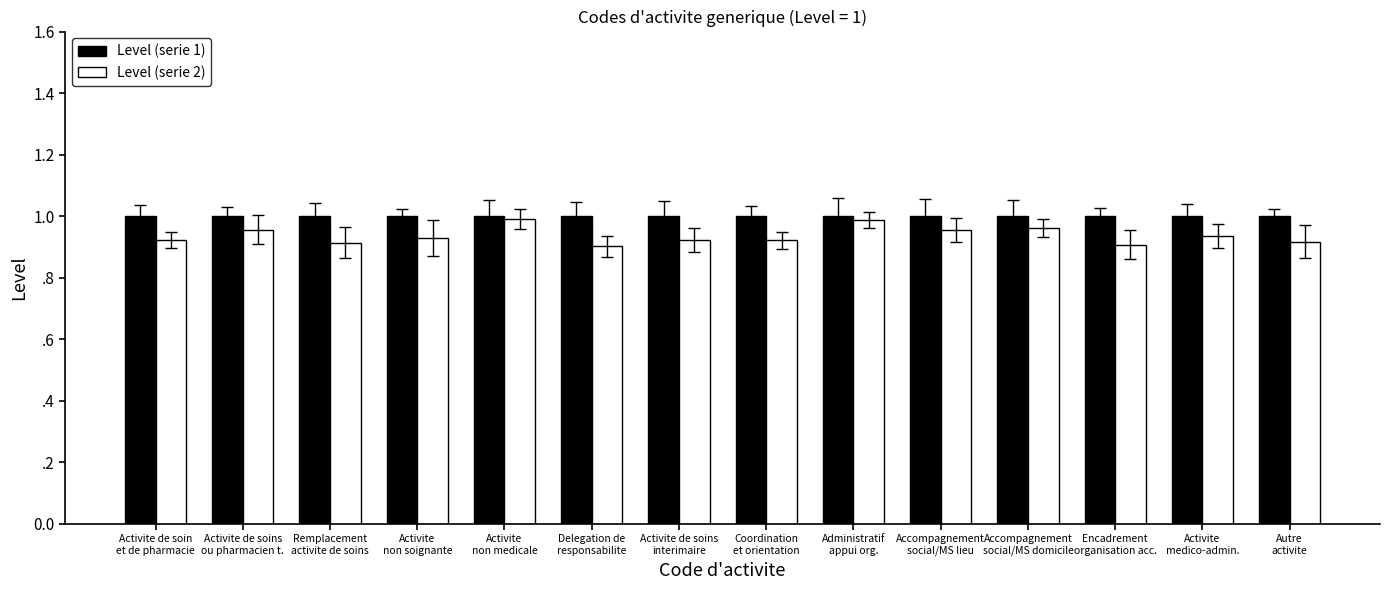

What is the average value of the Level (serie 1) series?

1.0